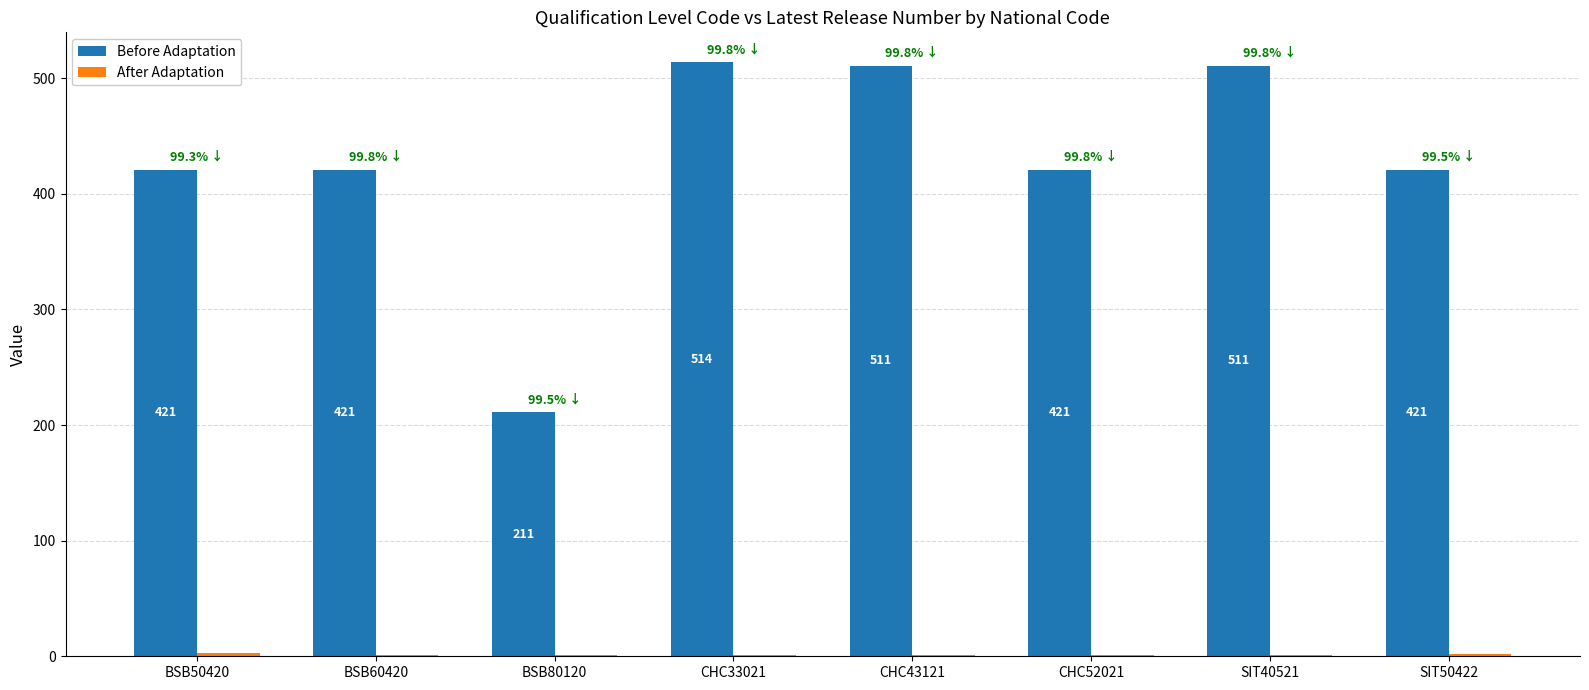

What is the maximum value shown in the chart?

514